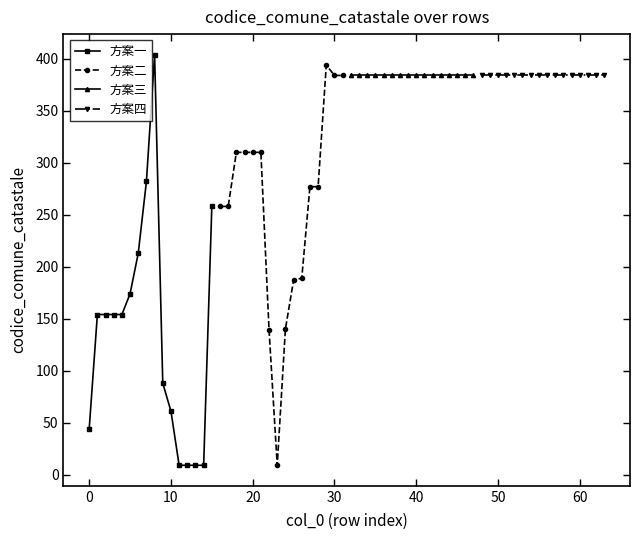

What is the highest value of the 方案一 series?

404